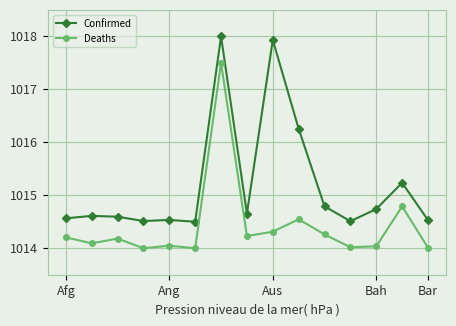

What is the value of the Confirmed point at the 1st from the left?

1014.6